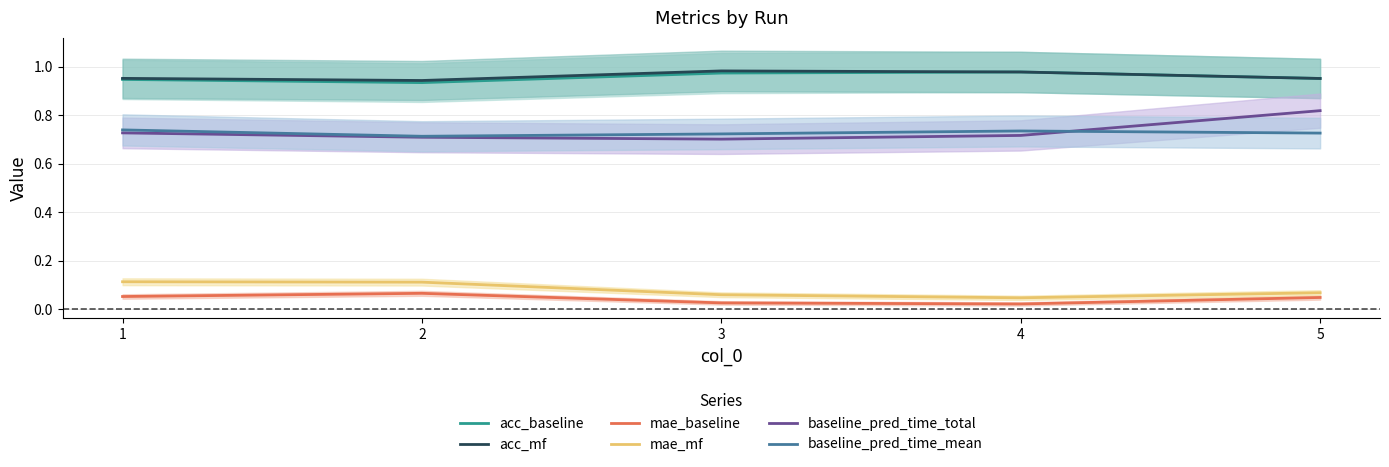

Reading left to right, list all the values displayed in this chart.

acc_baseline: 1=0.9	2=0.9	3=1.0	4=1.0	5=1.0
acc_mf: 1=1.0	2=0.9	3=1.0	4=1.0	5=1.0
mae_baseline: 1=0.1	2=0.1	3=0.0	4=0.0	5=0.0
mae_mf: 1=0.1	2=0.1	3=0.1	4=0.0	5=0.1
baseline_pred_time_total: 1=0.7	2=0.7	3=0.7	4=0.7	5=0.8
baseline_pred_time_mean: 1=0.7	2=0.7	3=0.7	4=0.7	5=0.7